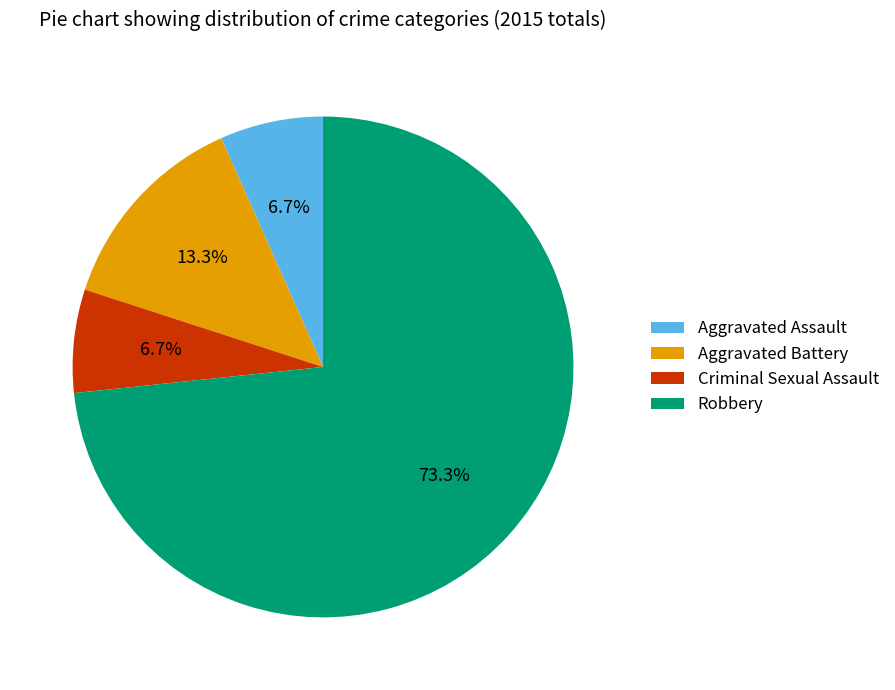

How many segments does this pie chart have?

4